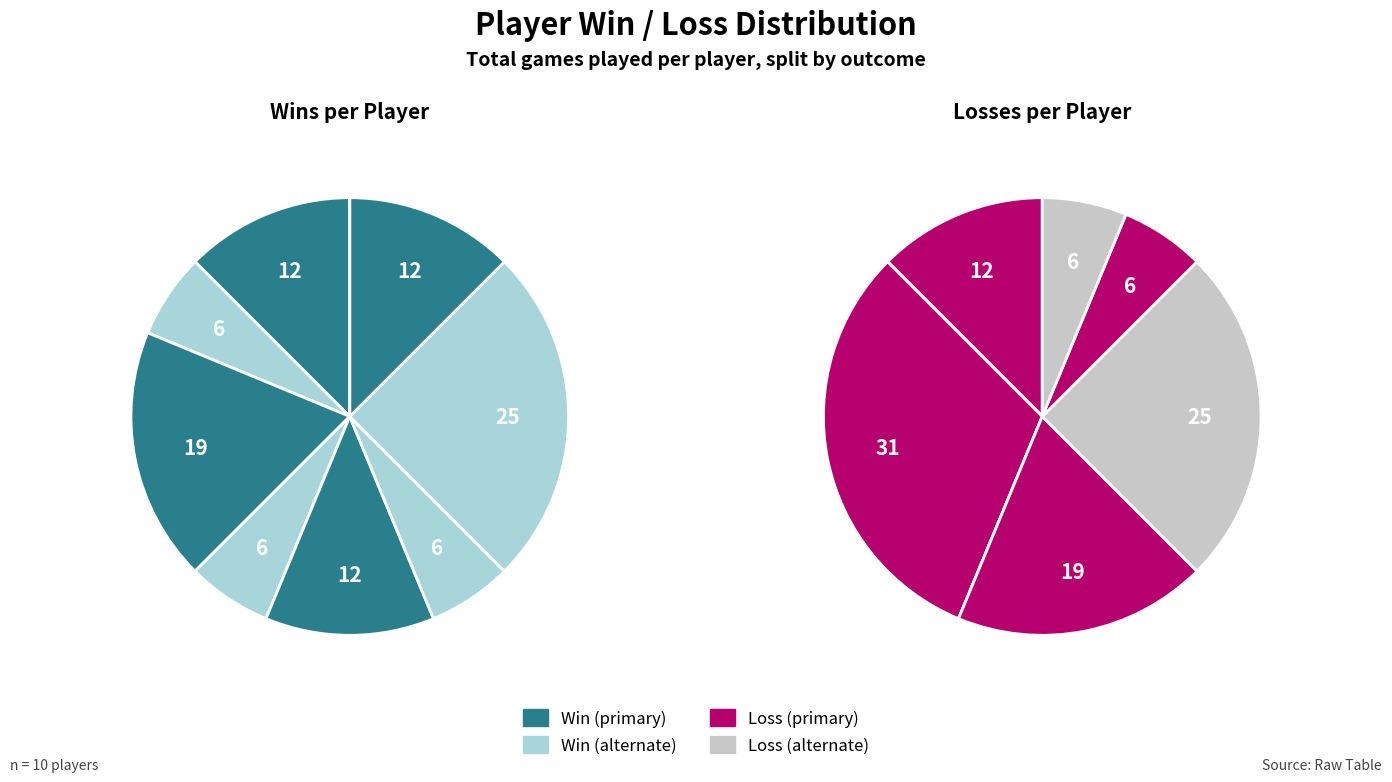

Is the sum of 5 and win greater than half?

No